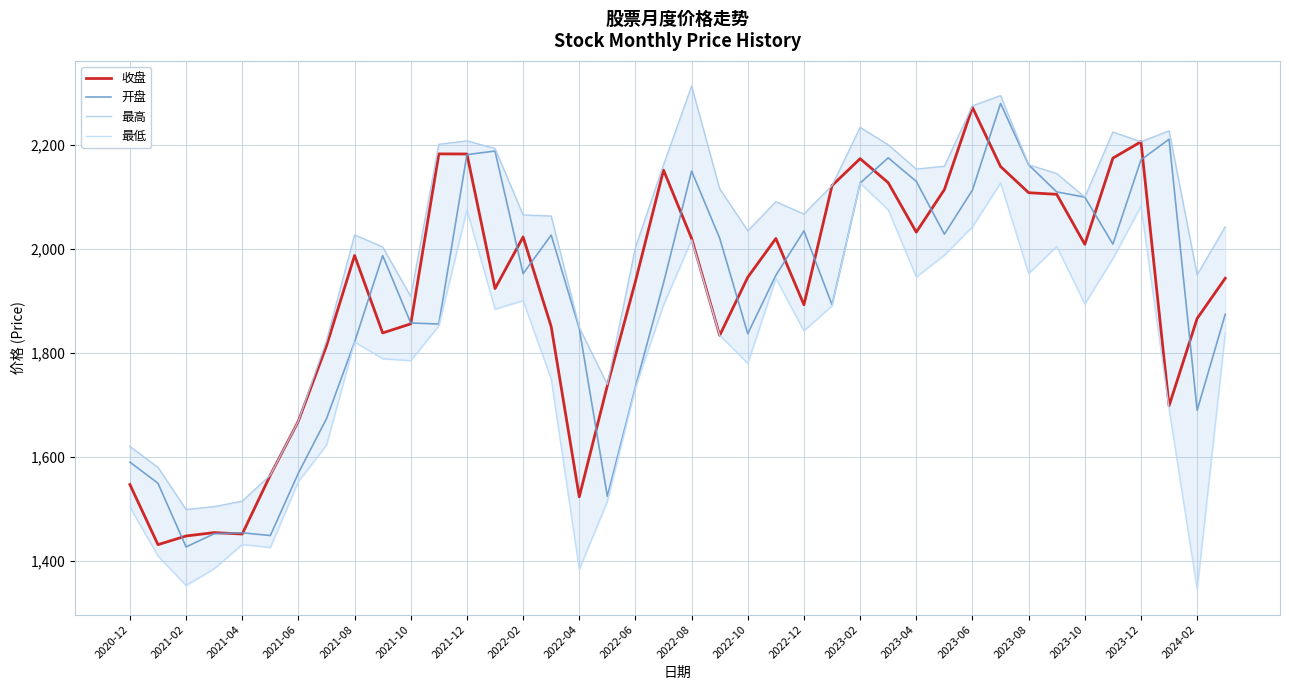

How many values in the 最低 series are below 1842?

20